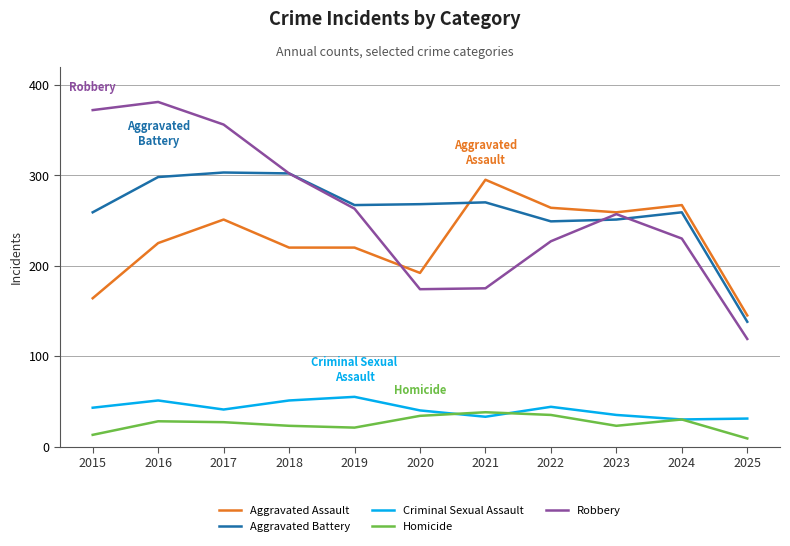

At which label does Homicide first exceed 27?

2016